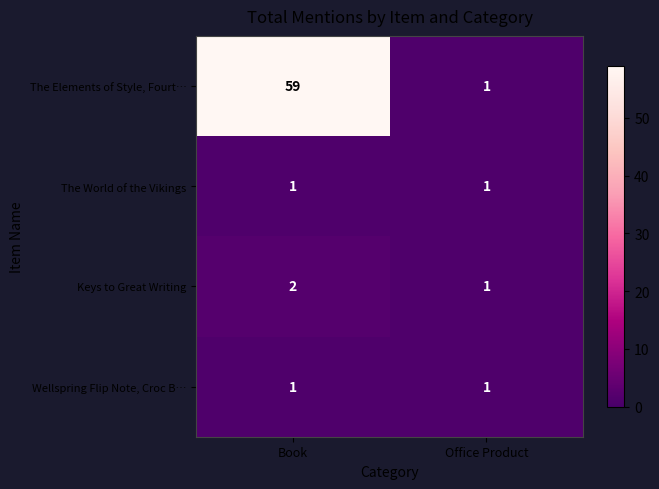

Which series has the largest total across all categories?

The Elements of Style, Fourt…